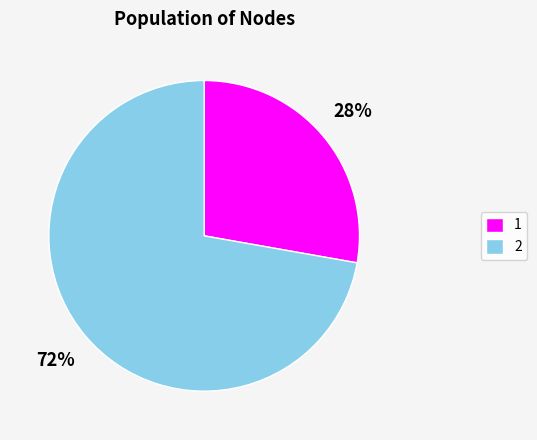

The 1 slice represents 28% of the pie. True or false?

True